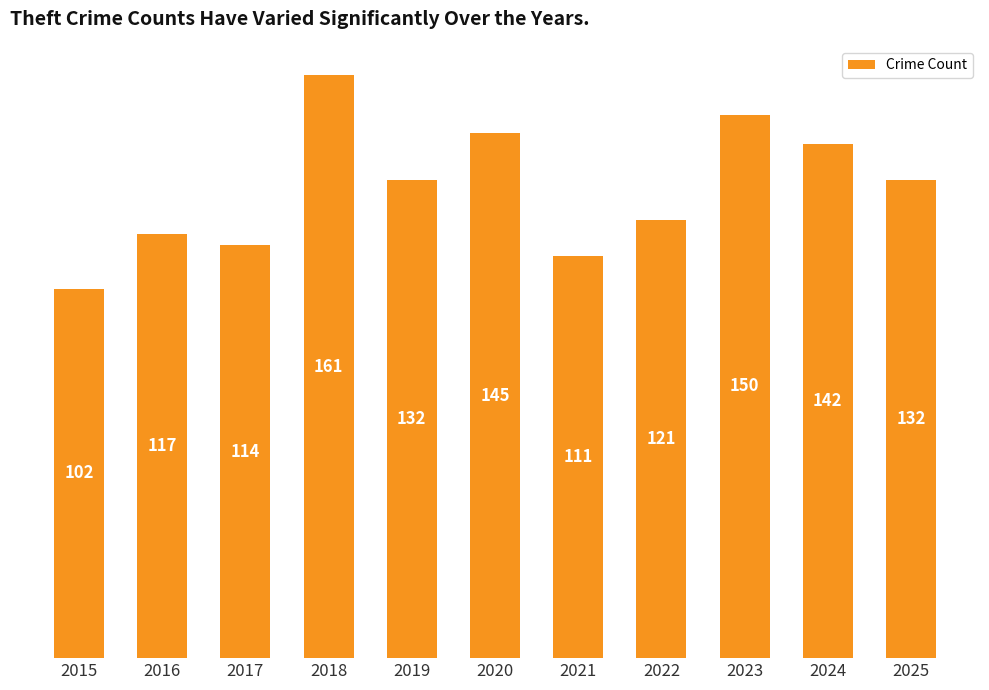

How many data points are less than 132?

5